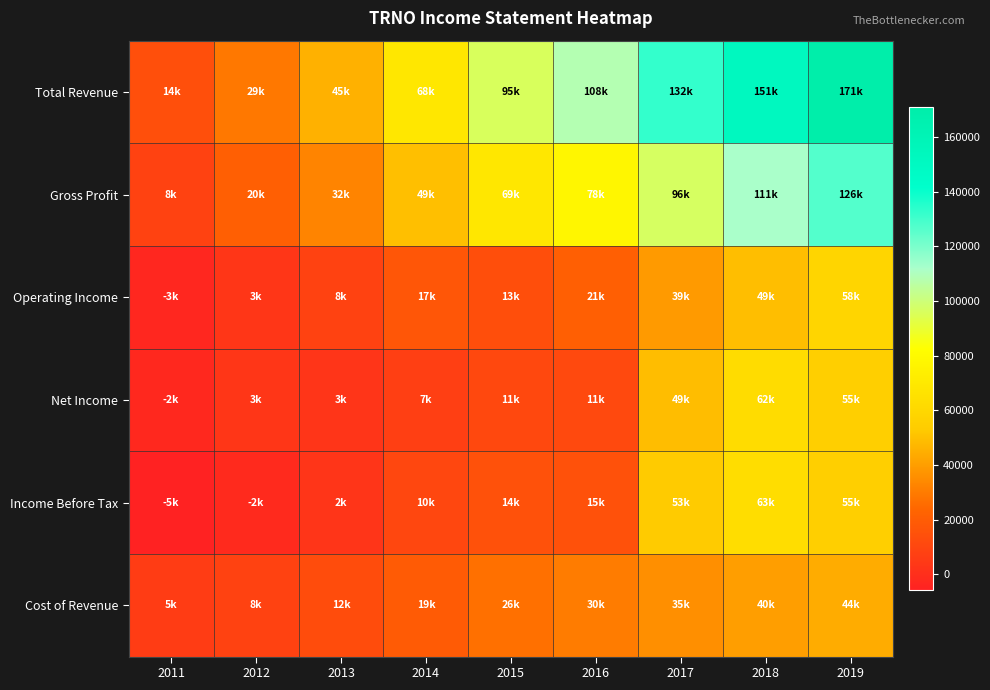

Count the number of categories in the chart.

9